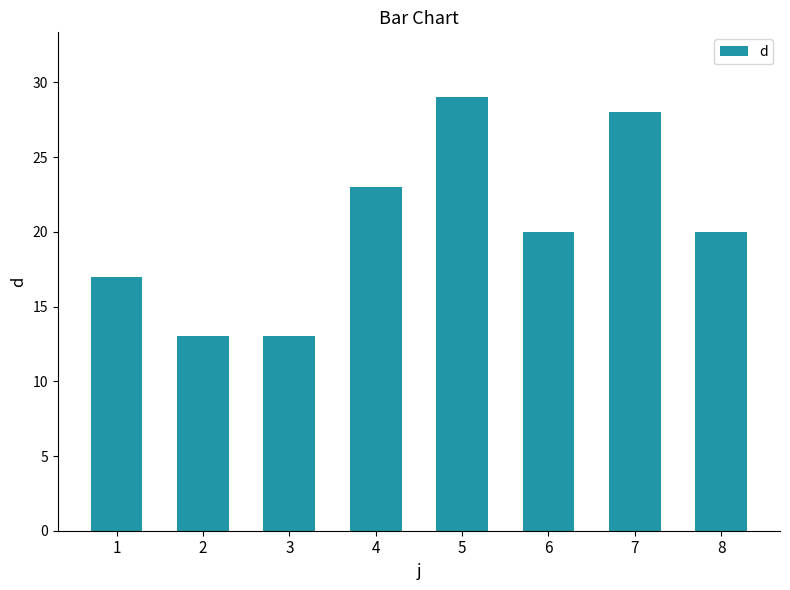

Reading left to right, transcribe all the data shown in this chart.

1=17	2=13	3=13	4=23	5=29	6=20	7=28	8=20